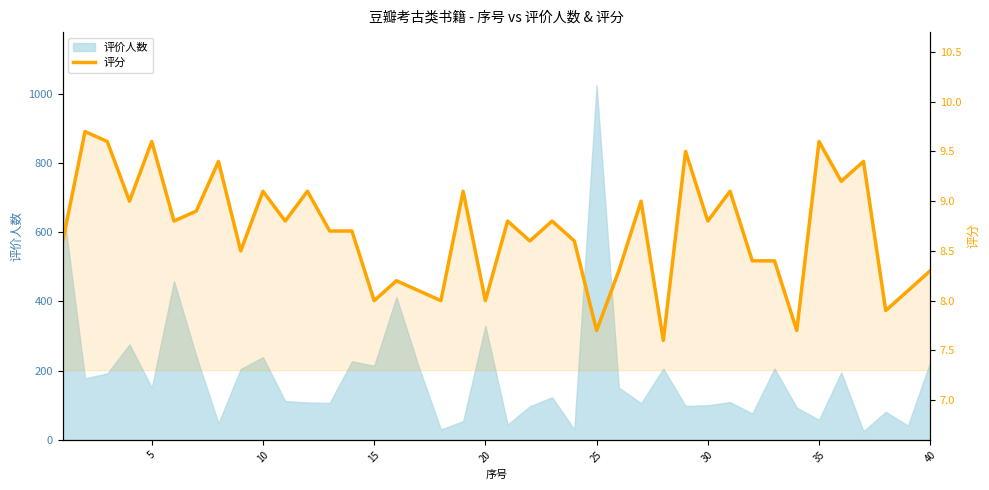

Which has a higher value, 15 or 39?

39